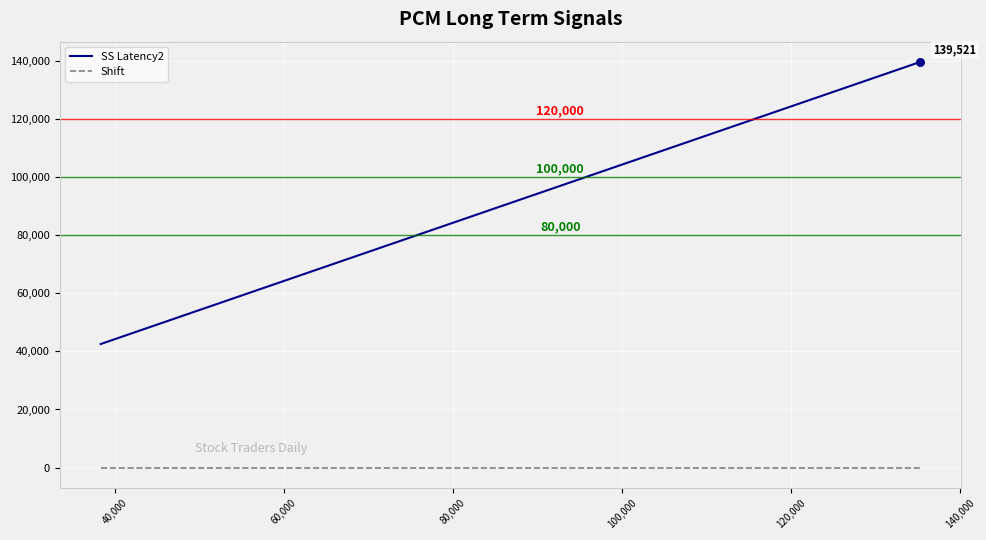

What is the greatest value displayed?

139521